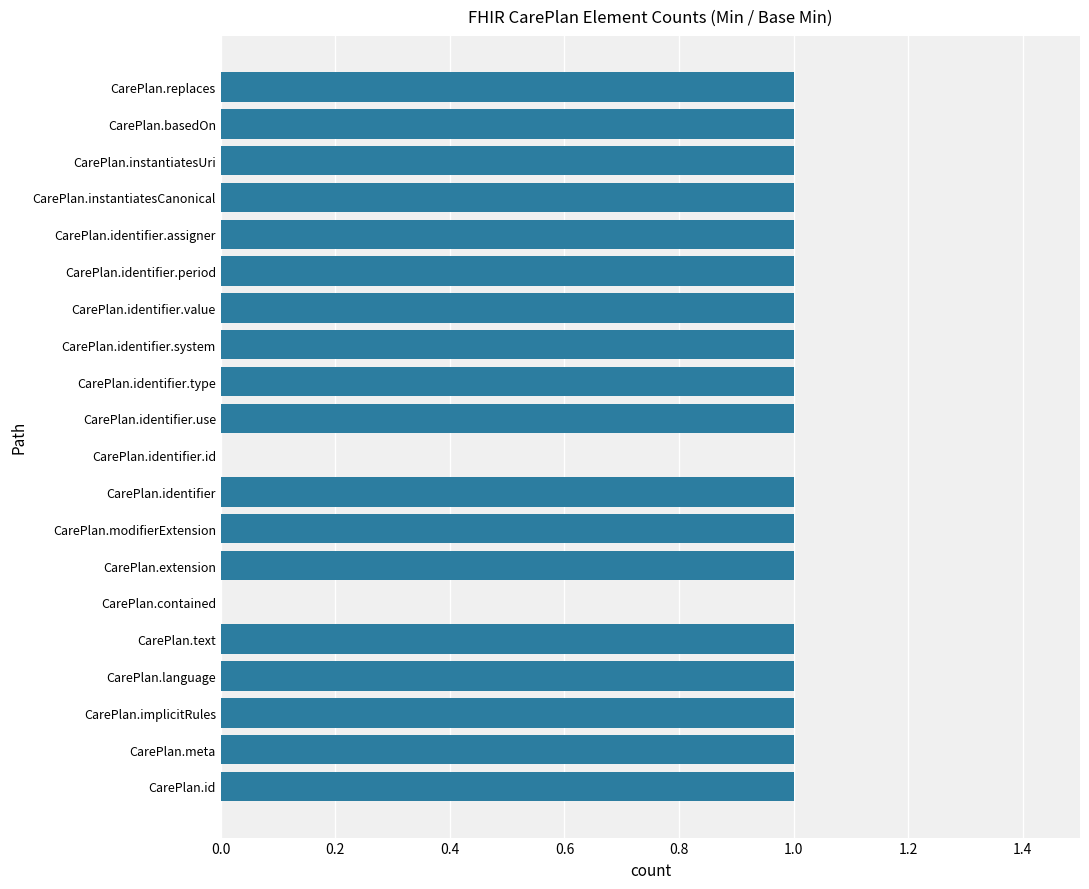

The chart shows a value of 1 at CarePlan.identifier.assigner. True or false?

True